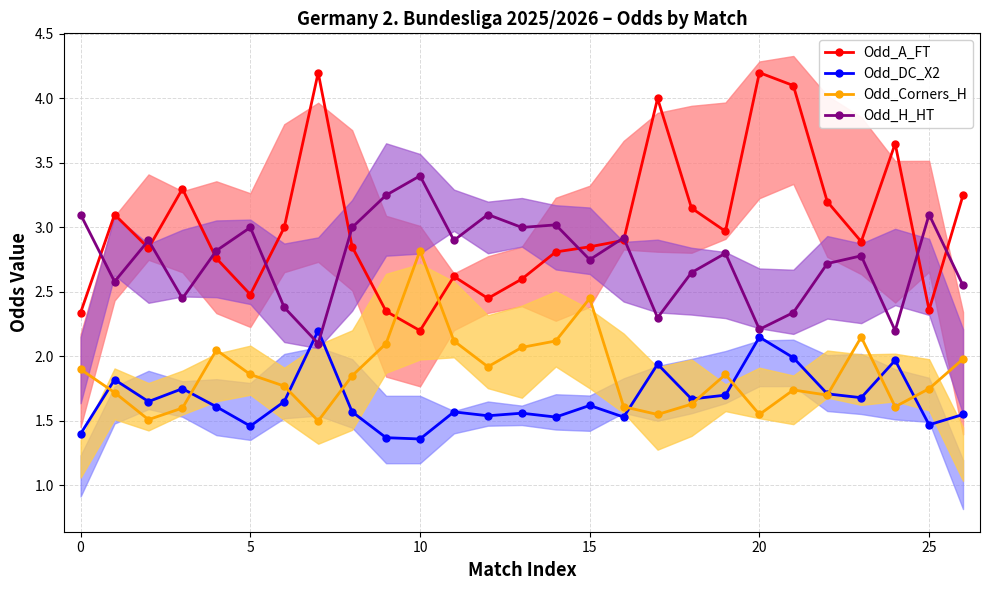

At 22, list the series in order from smallest to largest.

Odd_Corners_H, Odd_DC_X2, Odd_H_HT, Odd_A_FT